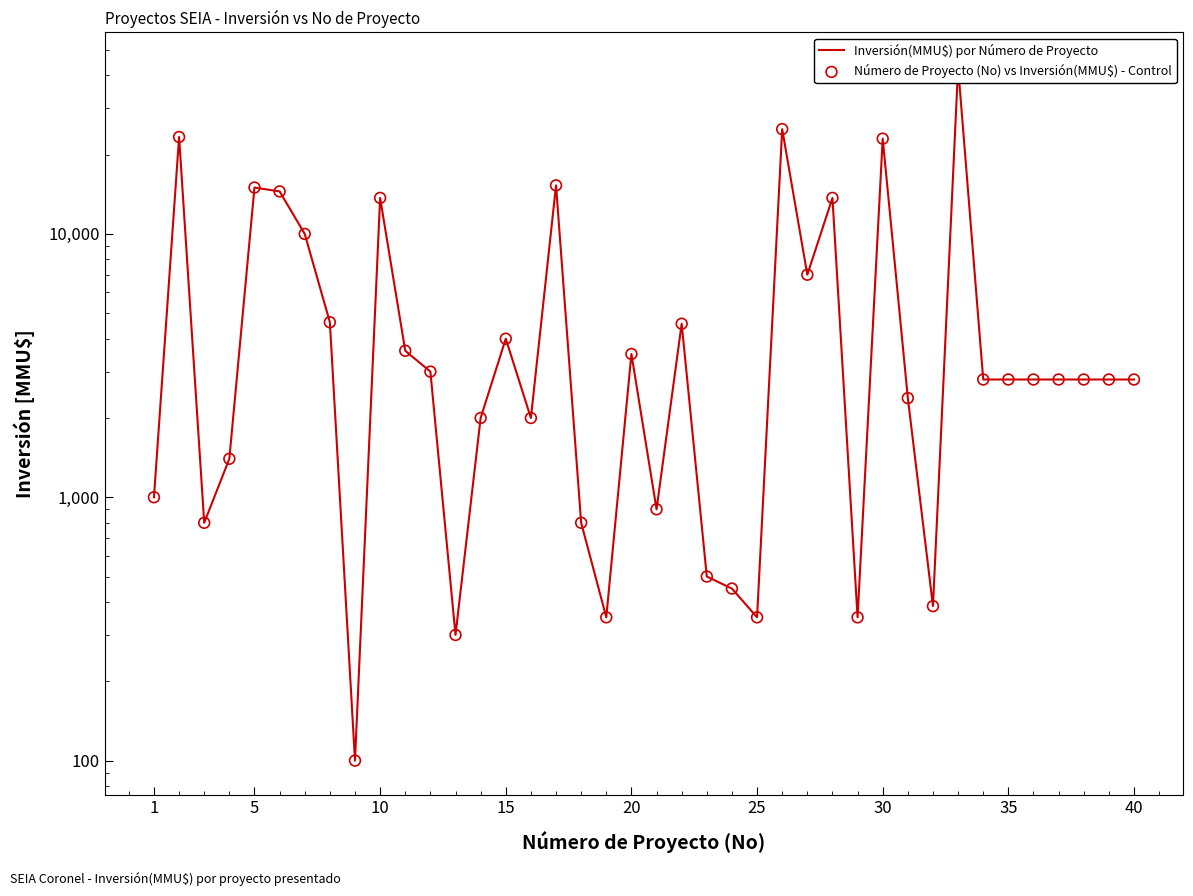

At how many categories does at least one series exceed 29739?

1